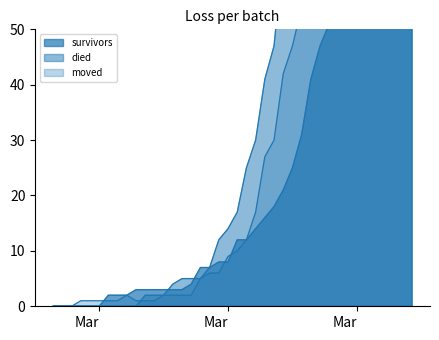

At which category is the sum across all series the highest?

2020-04-06